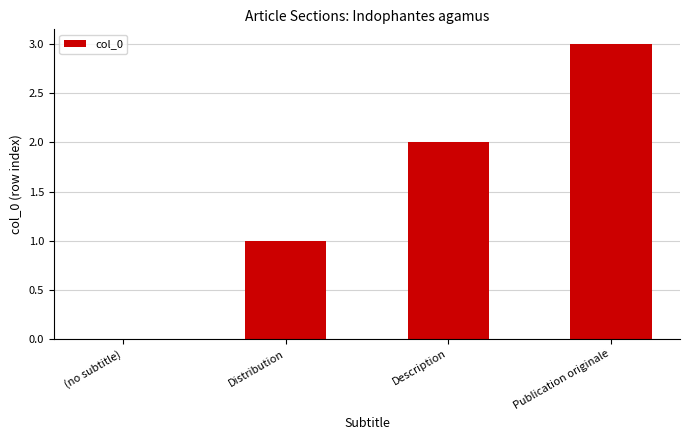

Which has a higher value, Publication originale or Distribution?

Publication originale